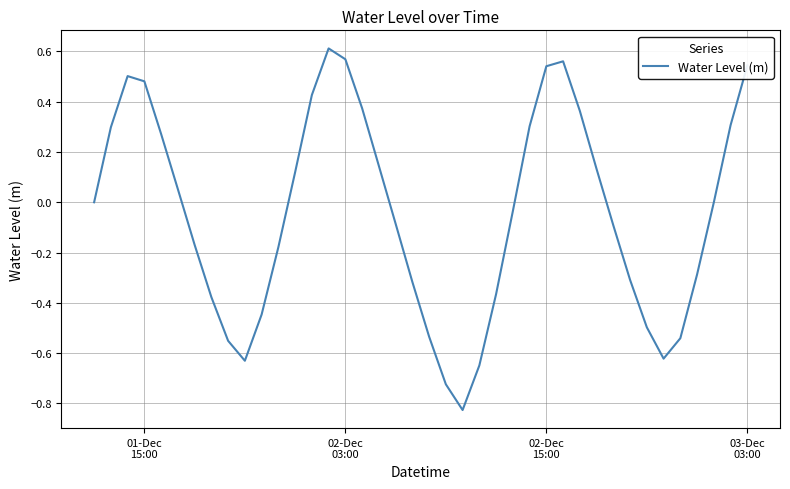

What is the difference between the maximum and minimum values?

1.4